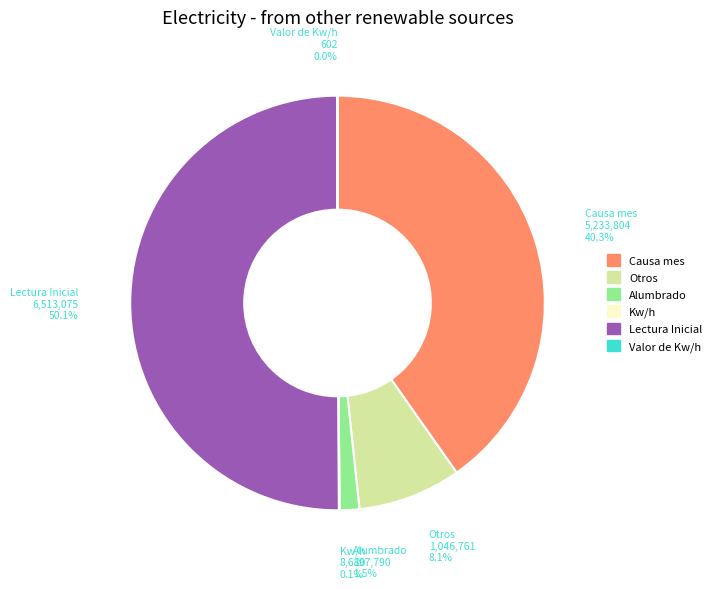

Which category has the biggest portion of the pie?

Lectura Inicial